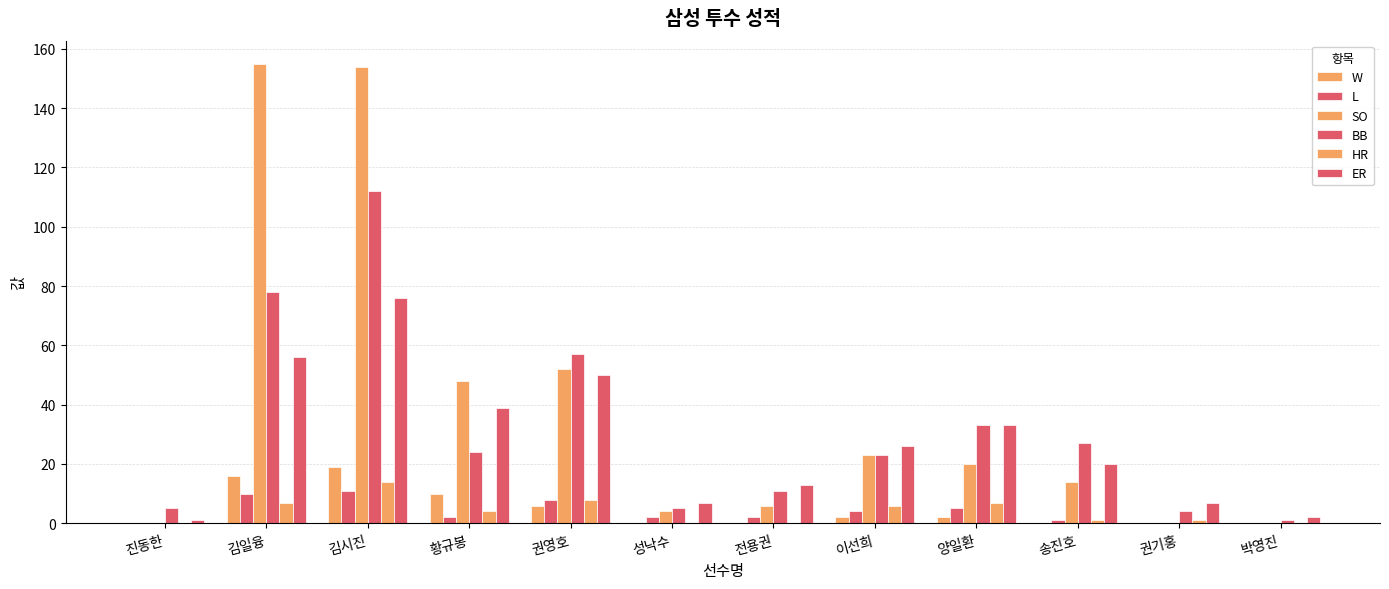

Rank the series at 박영진 from highest to lowest value.

ER, BB, W, L, SO, HR